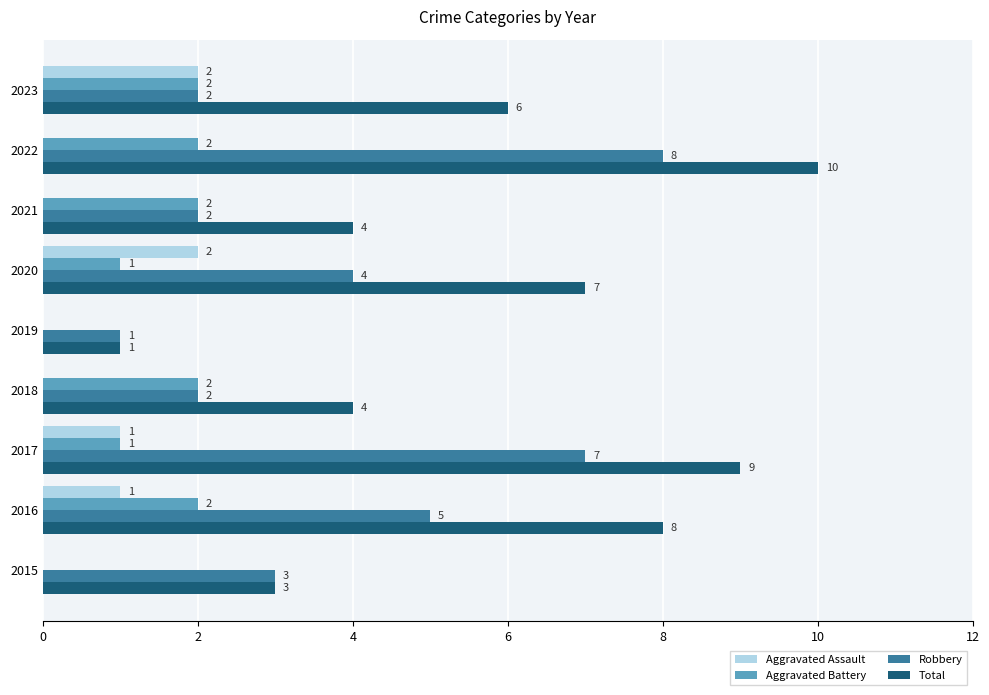

Is it true that Robbery equals 1 at 2018?

False